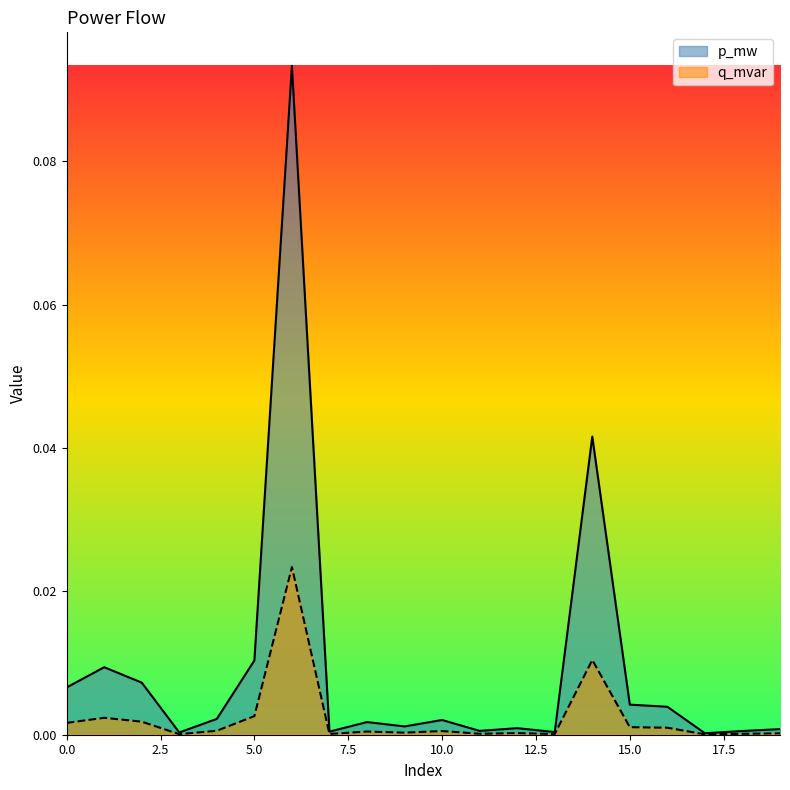

List the labels in order of q_mvar value, largest first.

6, 14, 5, 1, 2, 0, 15, 16, 4, 10, 8, 9, 12, 19, 11, 18, 7, 13, 3, 17